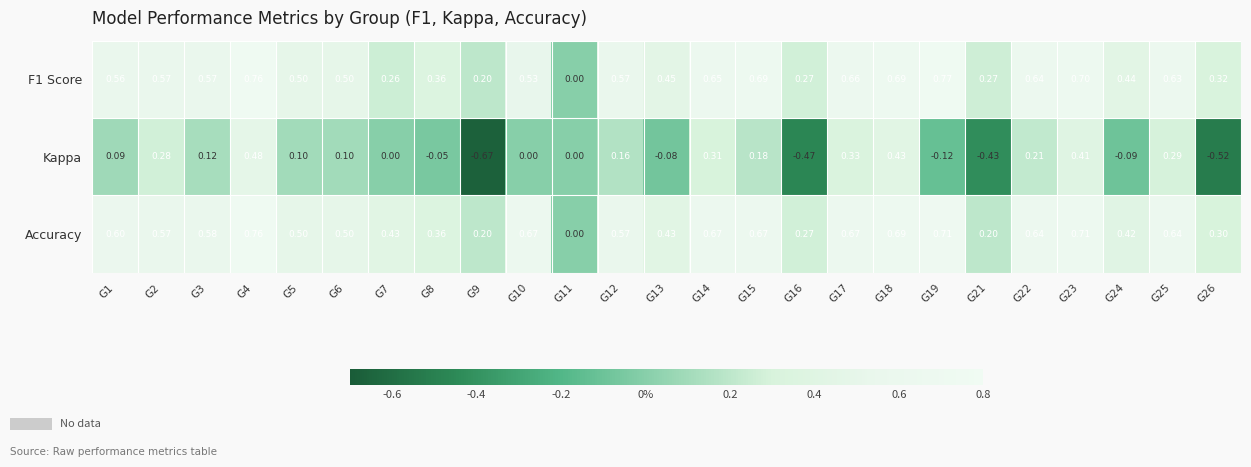

Is the value of Accuracy at G3 greater than the value of Kappa at G3?

Yes